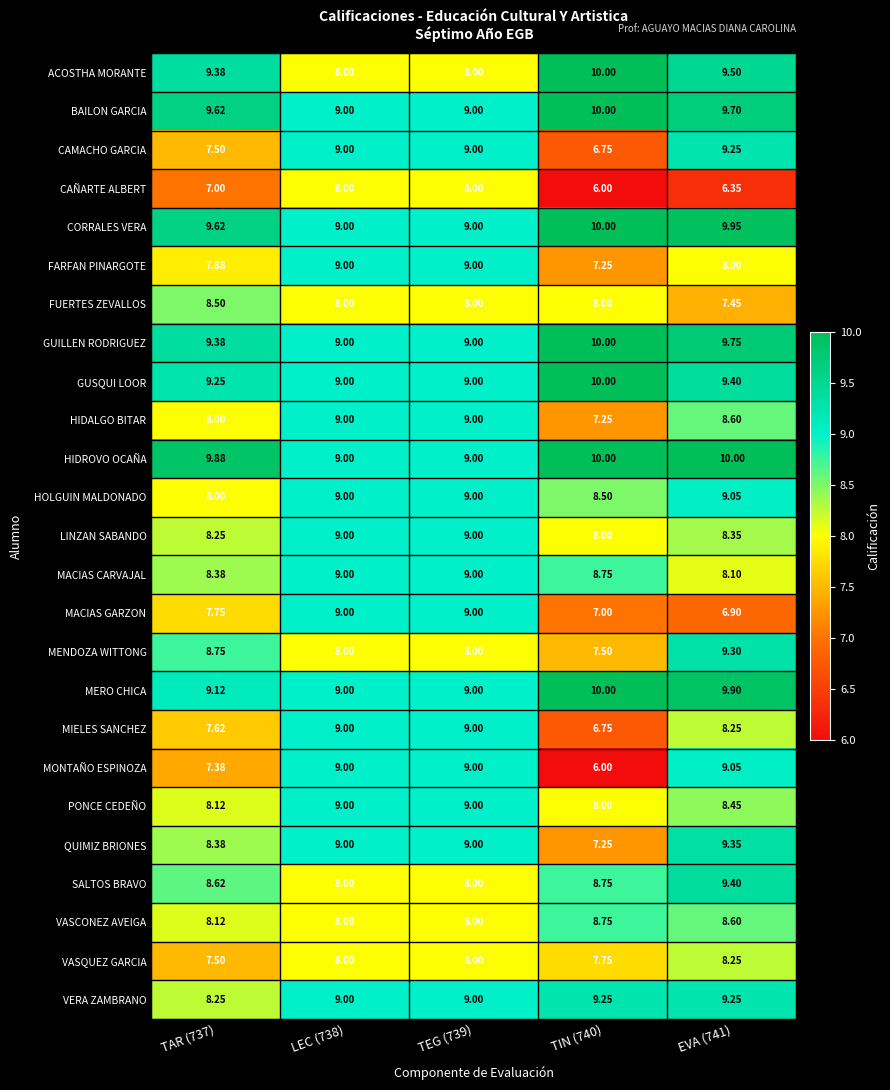

Between TAR (737) and TIN (740), which series saw the biggest shift?

MONTAÑO ESPINOZA